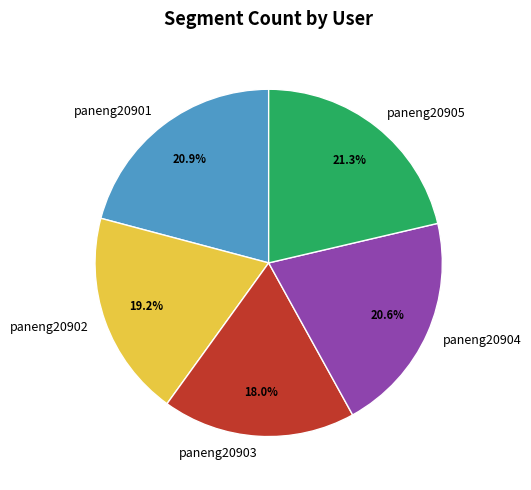

How much of the chart is everything except paneng20903?

82.0%